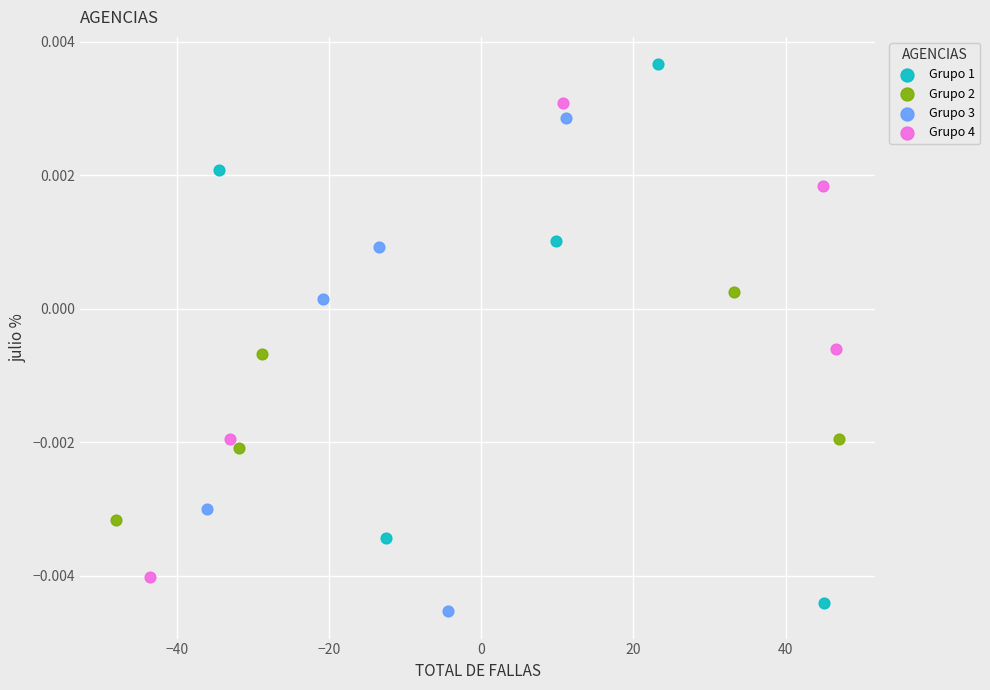

Which series reaches the maximum Y coordinate?

Grupo 1